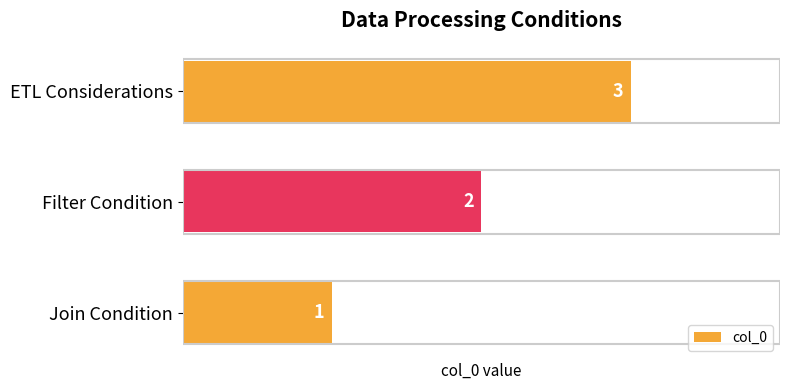

Approximately how many times larger is the value at Join Condition compared to Filter Condition?

0.5